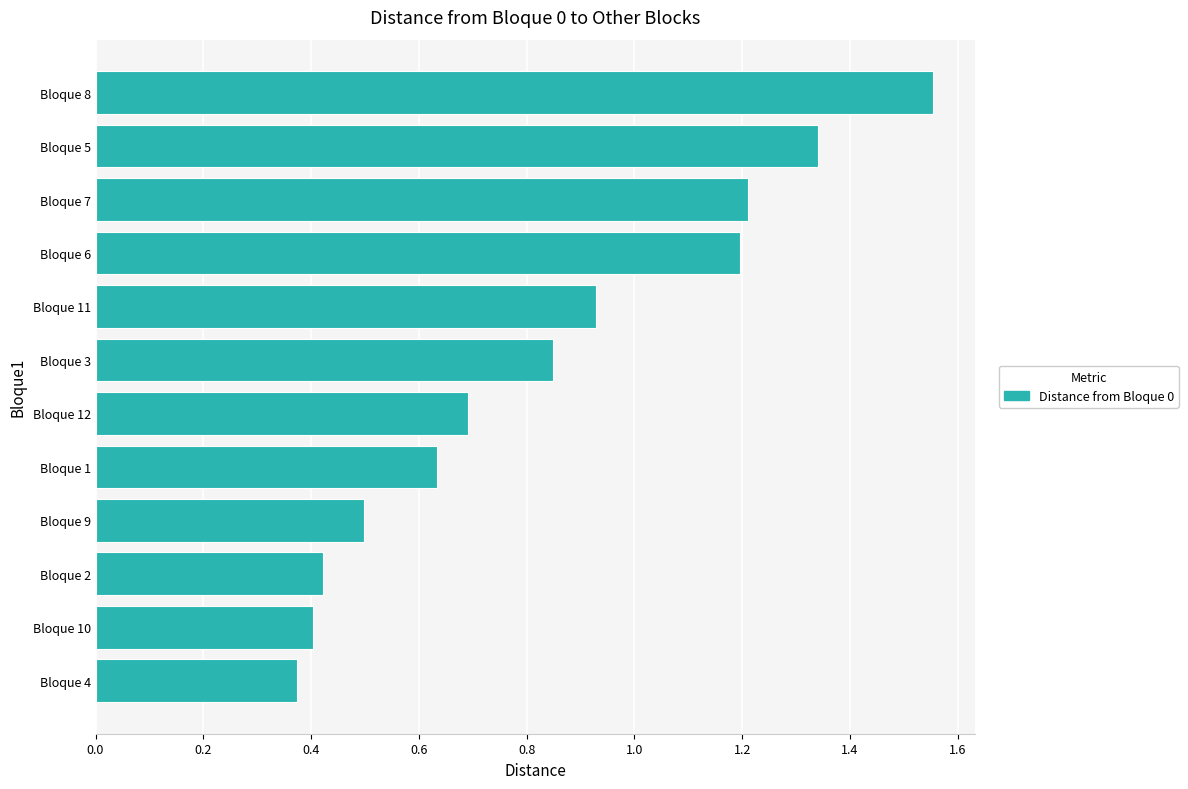

Rank the categories by value from lowest to highest.

Bloque 4, Bloque 10, Bloque 2, Bloque 9, Bloque 1, Bloque 12, Bloque 3, Bloque 11, Bloque 6, Bloque 7, Bloque 5, Bloque 8